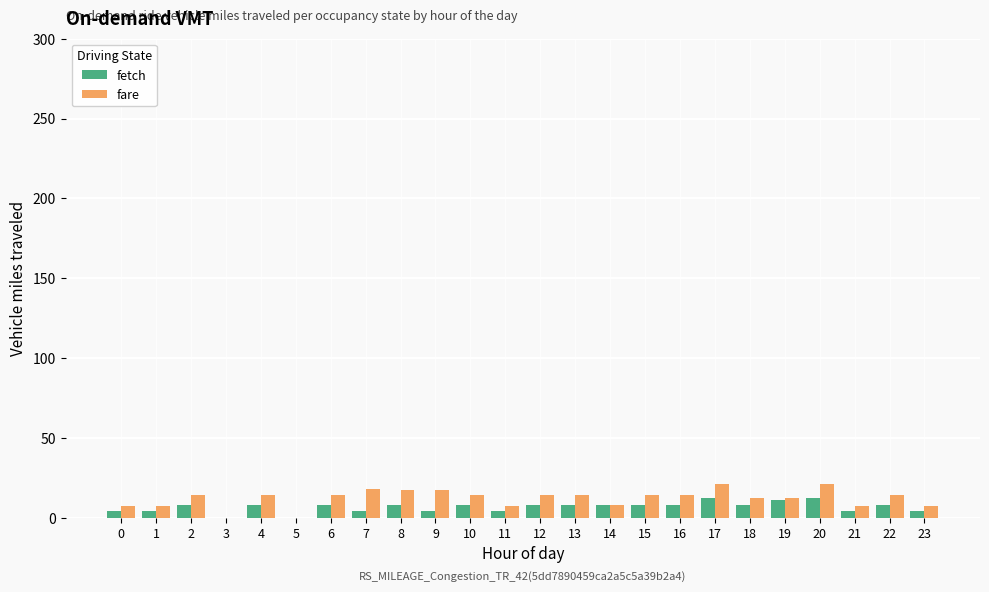

The fare series shows 21 at 20. True or false?

True